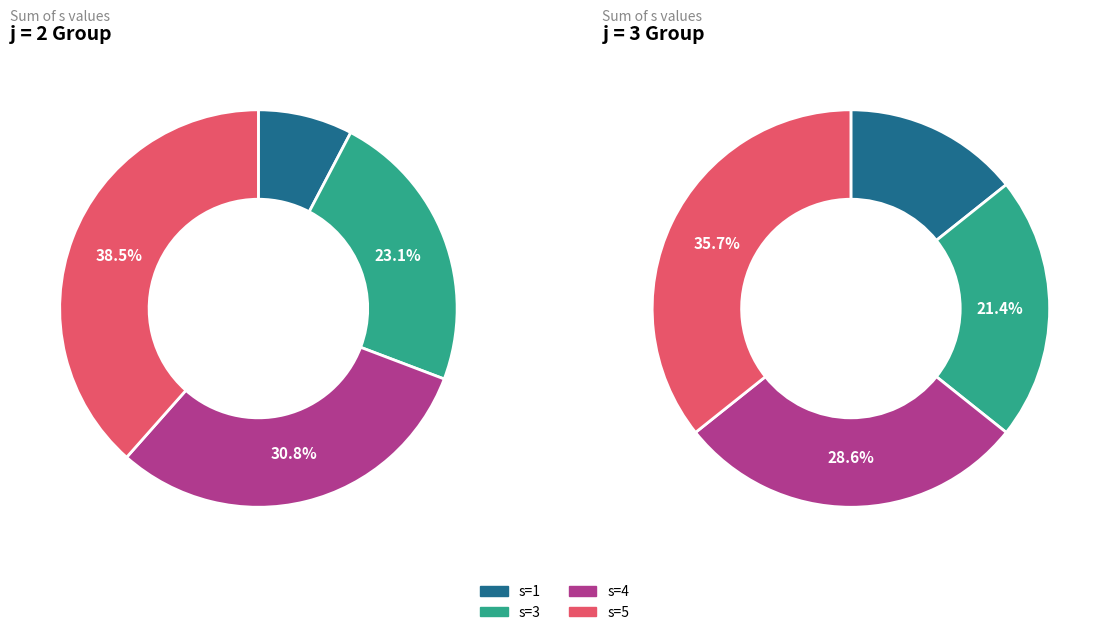

Does any single category account for the majority?

No